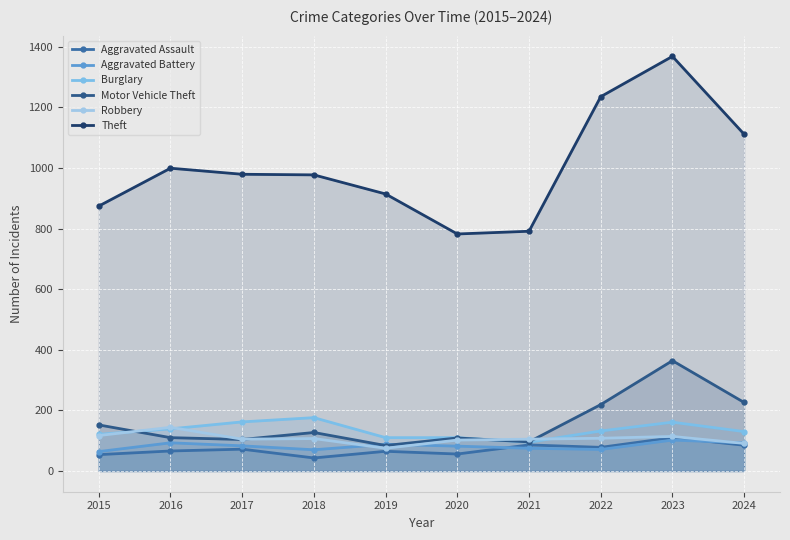

How many intersections are there between Burglary and Motor Vehicle Theft?

2